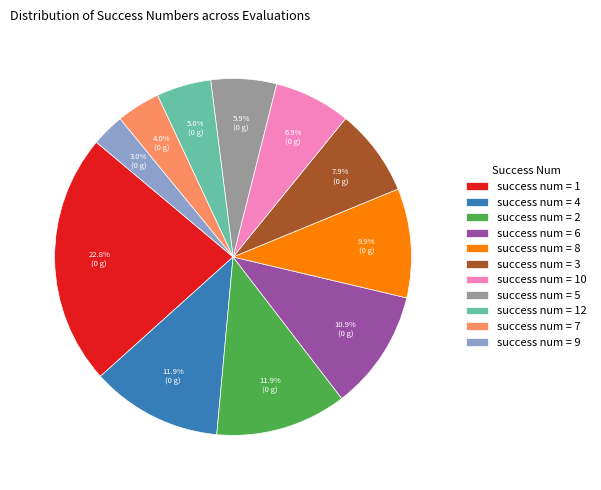

Which has a higher value, success num = 1 or success num = 10?

success num = 1